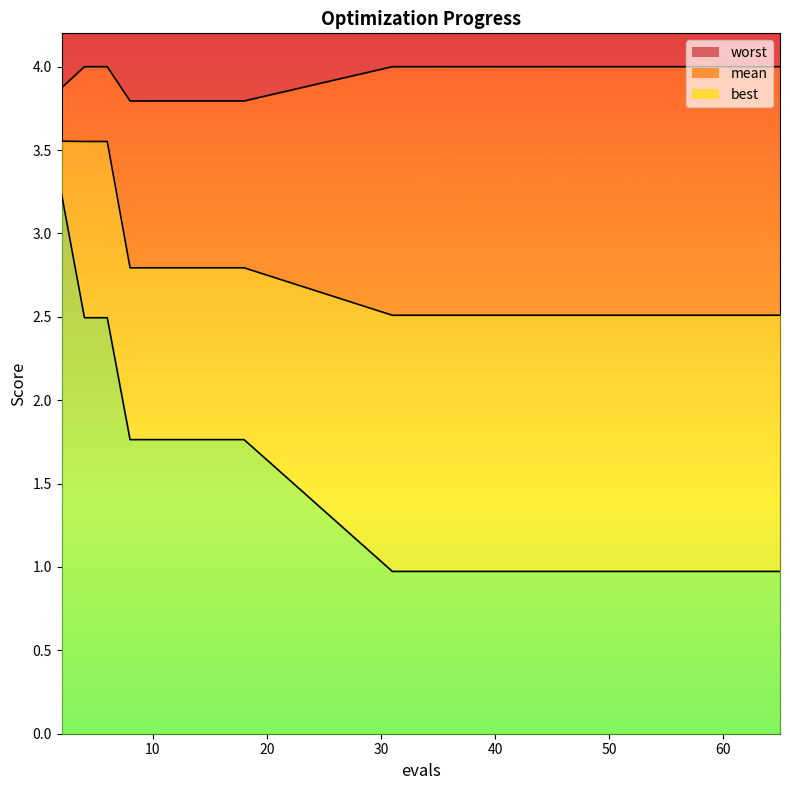

At which label is worst closest to 3?

8